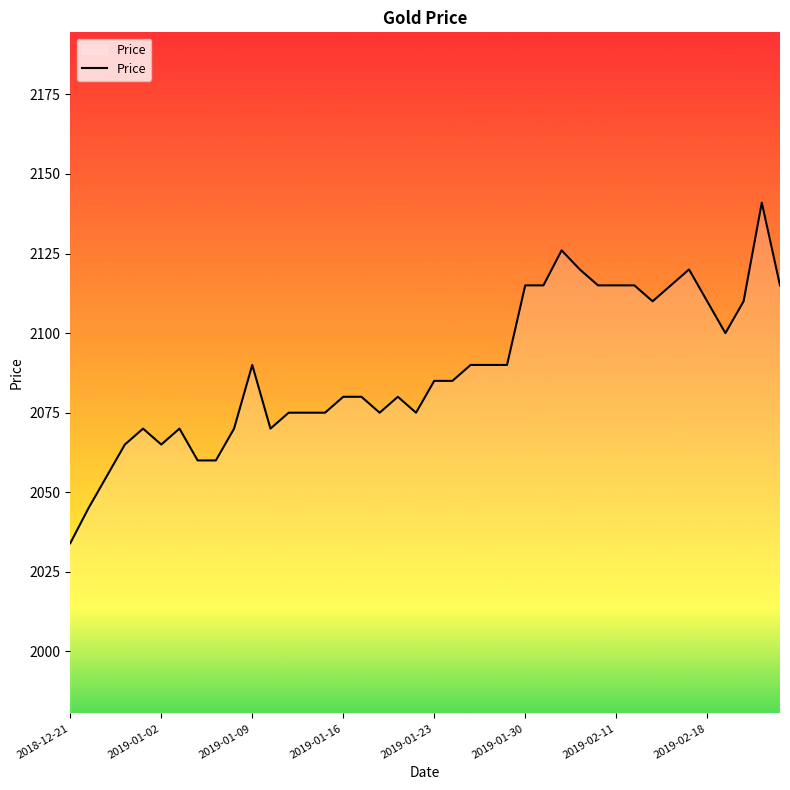

True or false: there are more than 1 points higher than both neighbors.

True